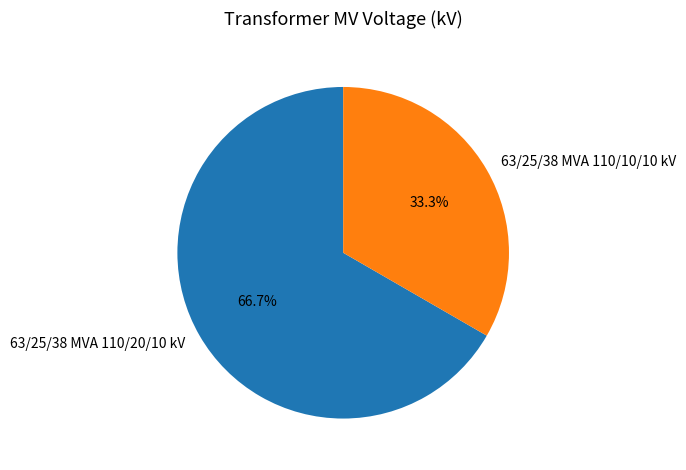

Is the sum of 63/25/38 MVA 110/20/10 kV and 63/25/38 MVA 110/10/10 kV greater than half?

Yes